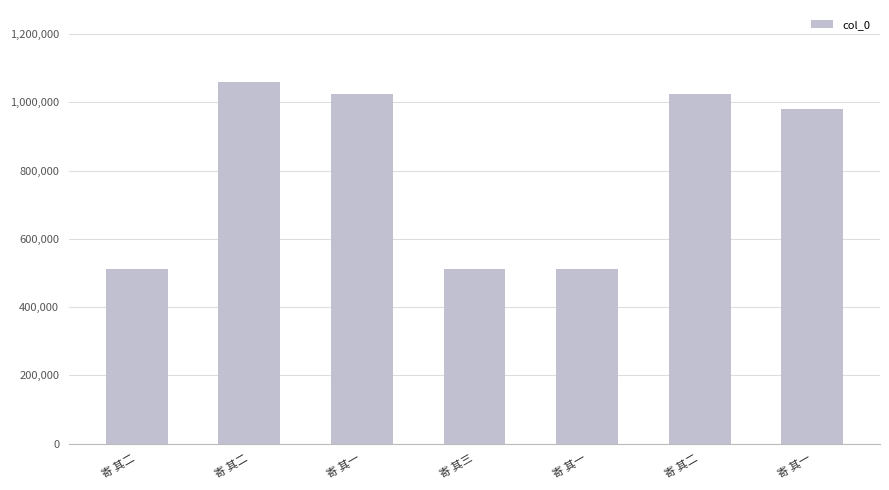

Which has a higher value, 寄 其三 or 寄 其二?

寄 其二